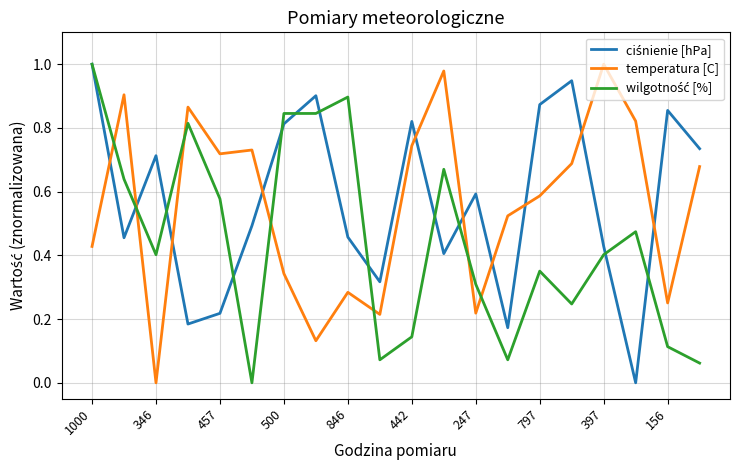

In temperatura [C], how many points are higher than both neighbors (excluding endpoints)?

6